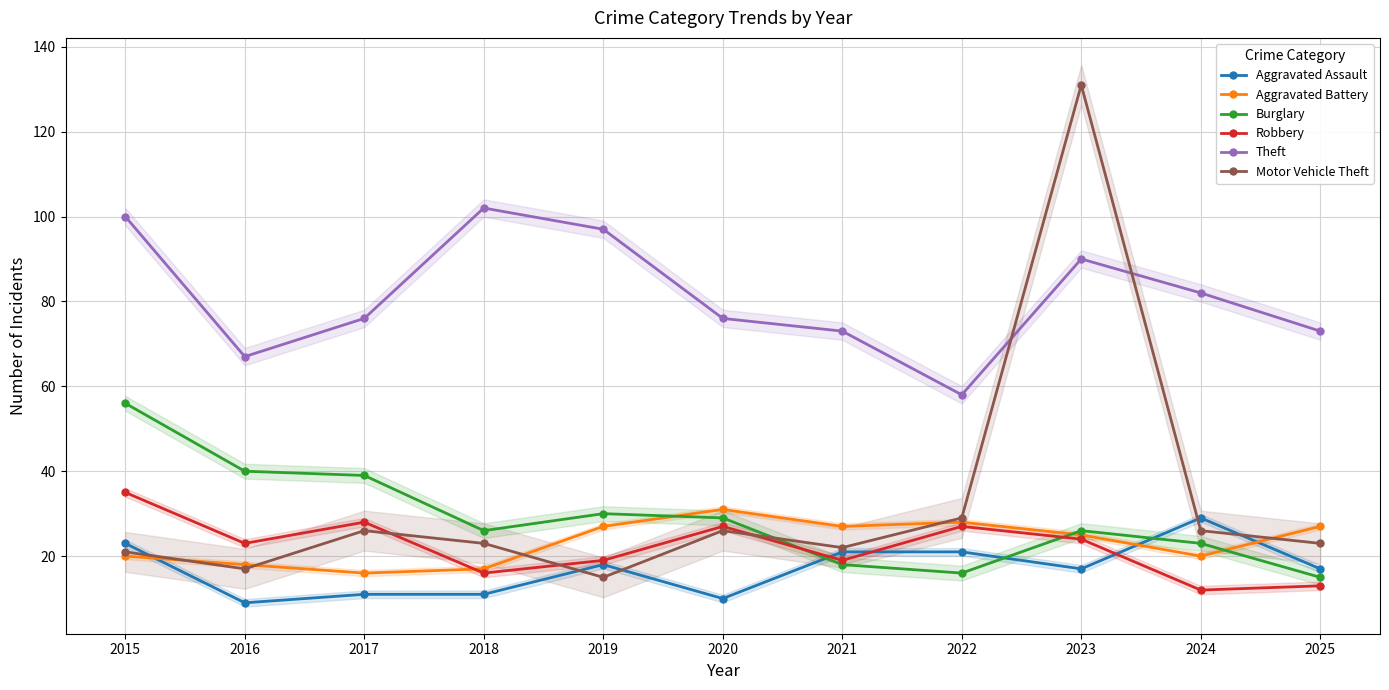

True or false: Aggravated Assault has a value of 17 at 2023.

True